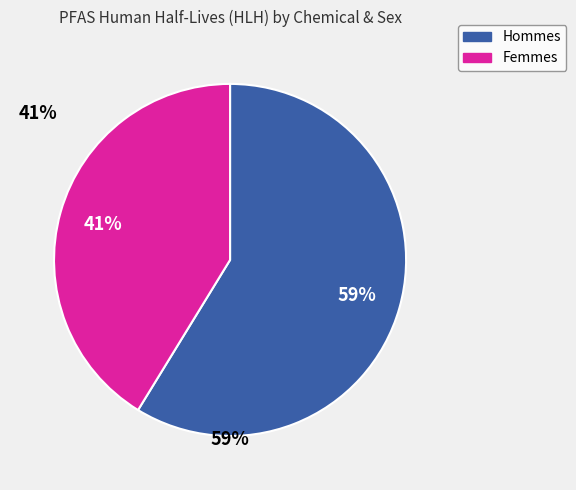

Is there a majority slice in this chart?

Yes